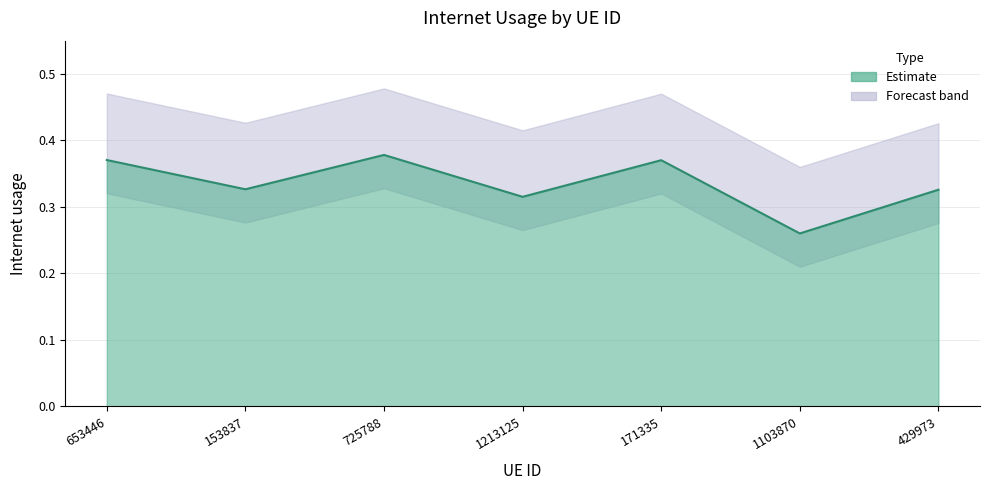

How many lines are shown in the chart?

1